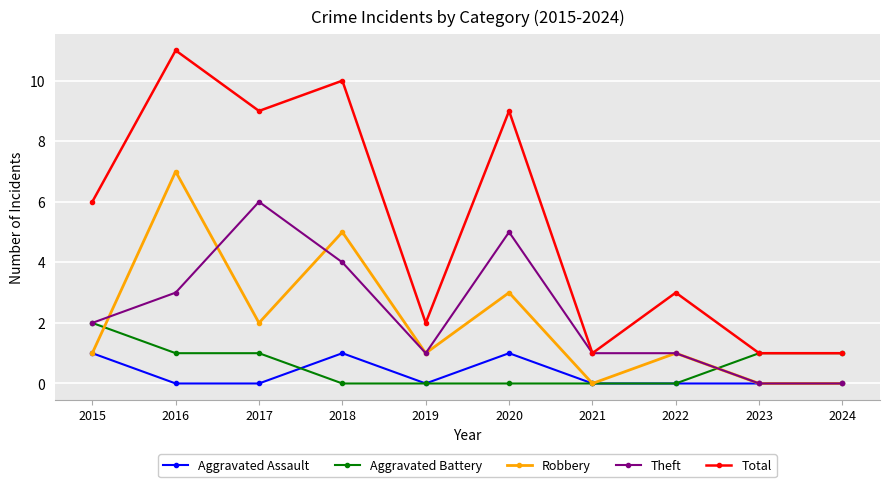

What is the difference between the Theft values at 2022 and 2020?

4